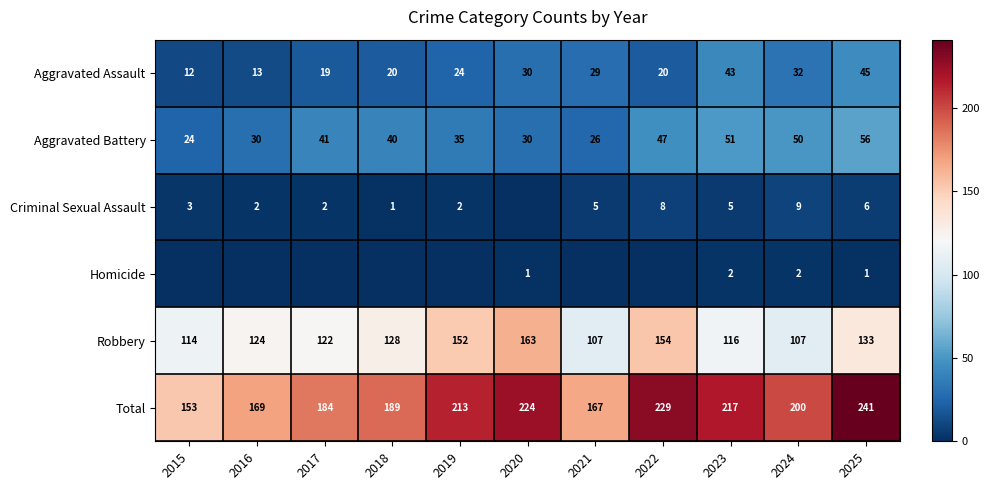

Is it true that Aggravated Assault equals 45 at 2025?

True